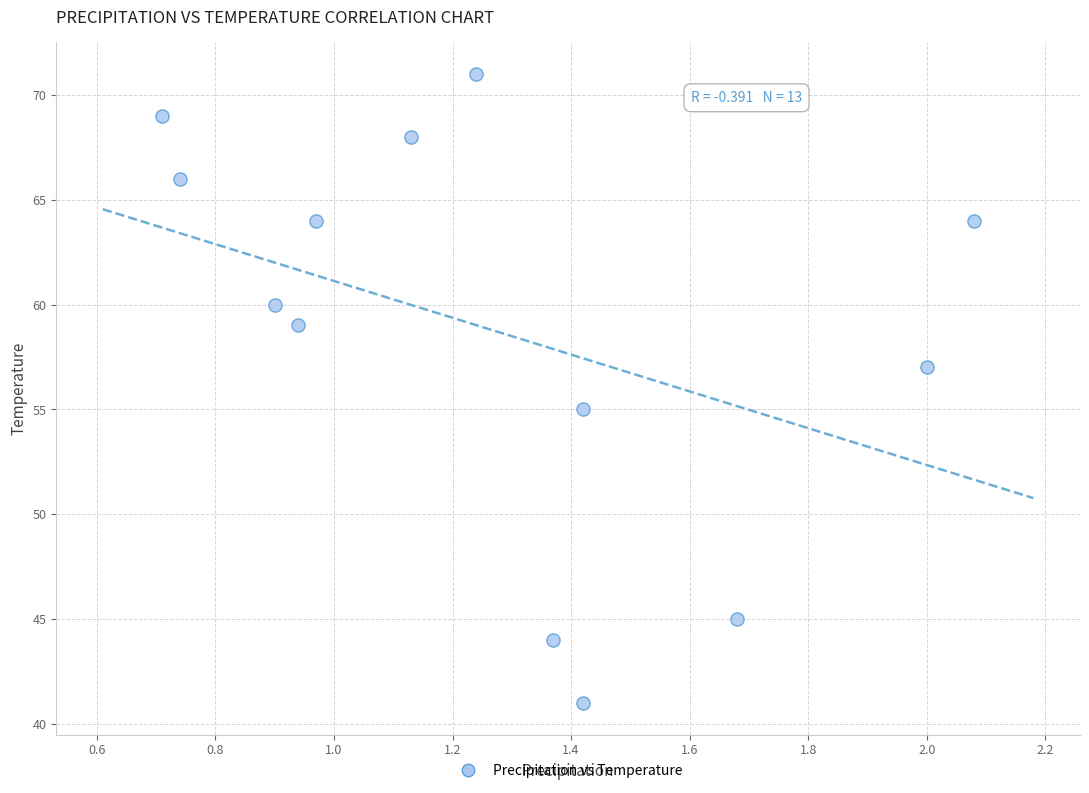

What is the range of Y values (max minus min)?

30